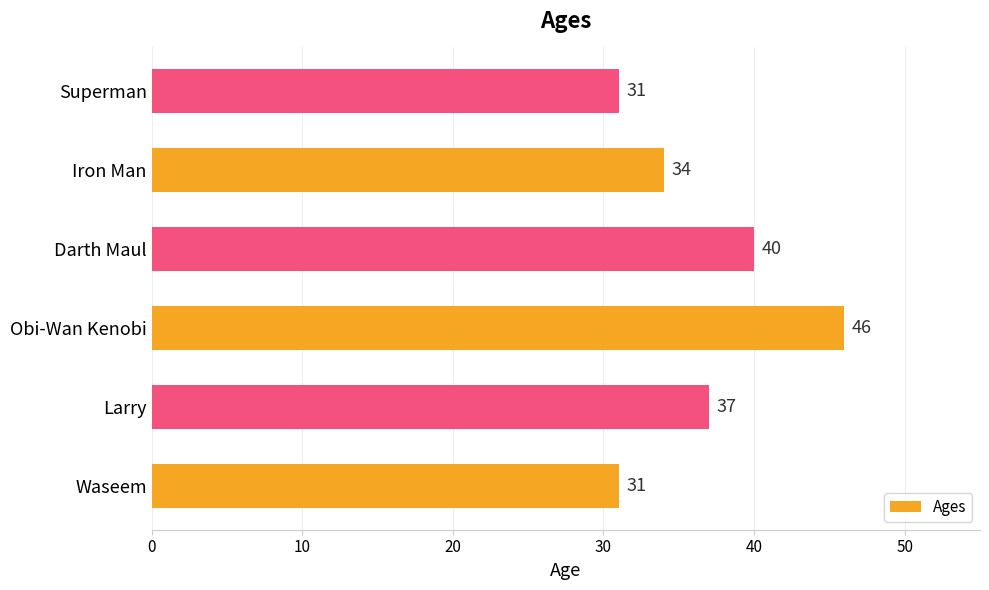

What value does the data have at Waseem, to the nearest 5?

30